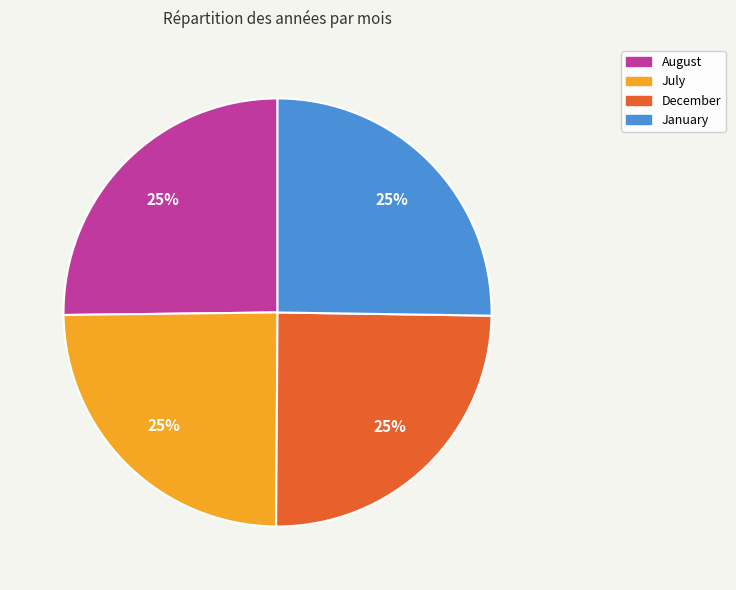

To the nearest percent, what percentage of the pie is December?

25%